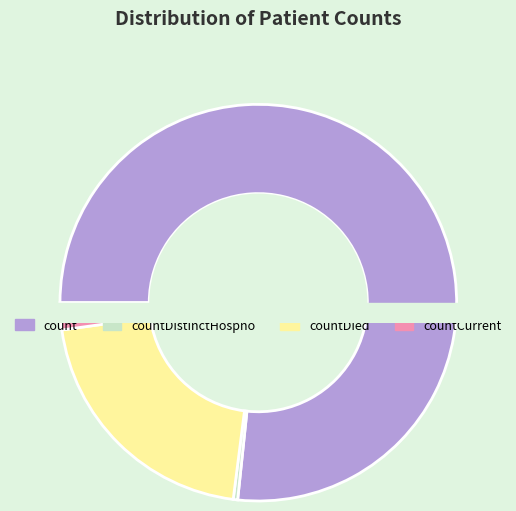

What percentage is the count slice, to the nearest percent?

77%